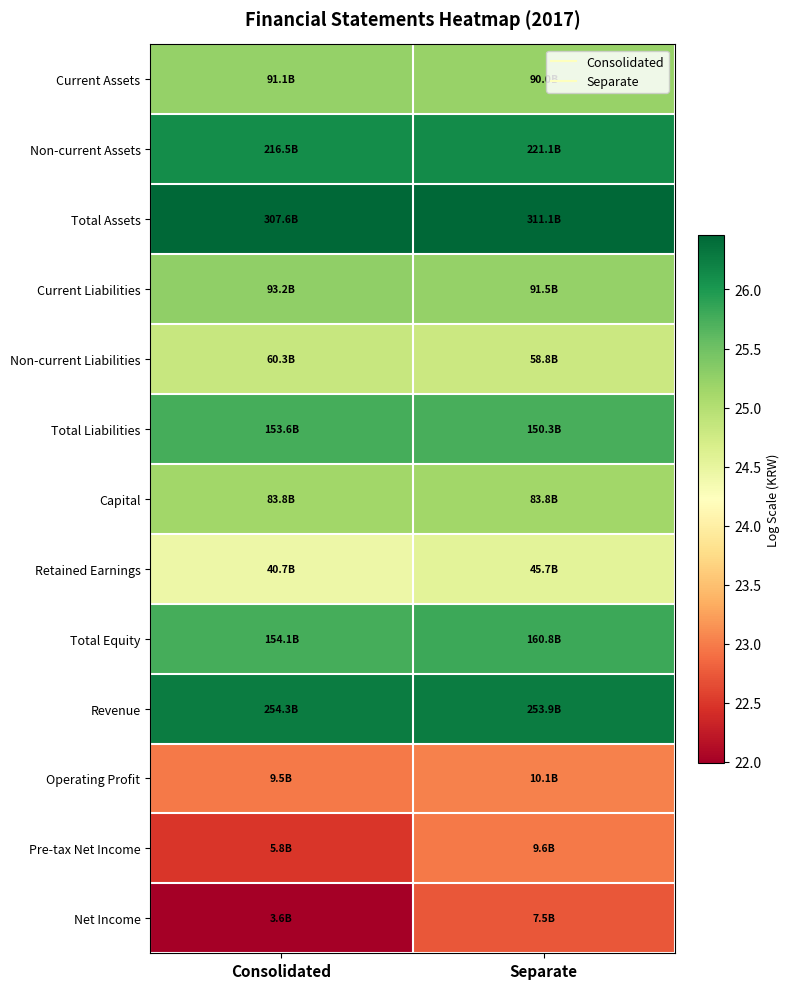

Rank the series at Consolidated from lowest to highest value.

Net Income, Pre-tax Net Income, Operating Profit, Retained Earnings, Non-current Liabilities, Capital, Current Assets, Current Liabilities, Total Liabilities, Total Equity, Non-current Assets, Revenue, Total Assets